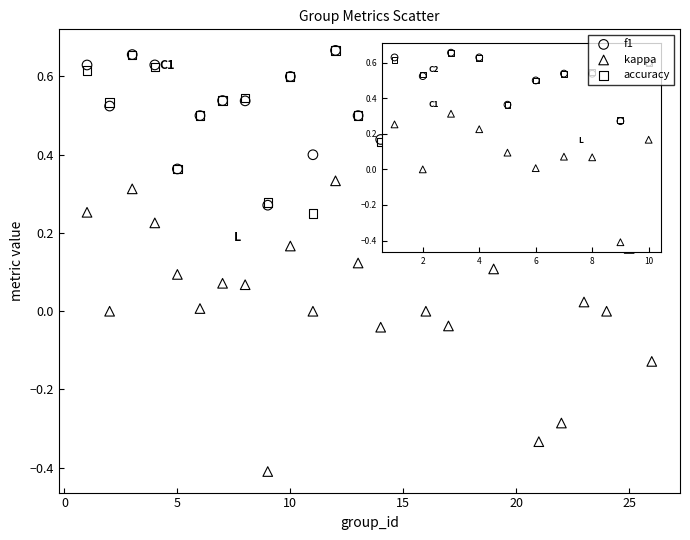

What are all the series names shown in the legend?

f1, kappa, accuracy